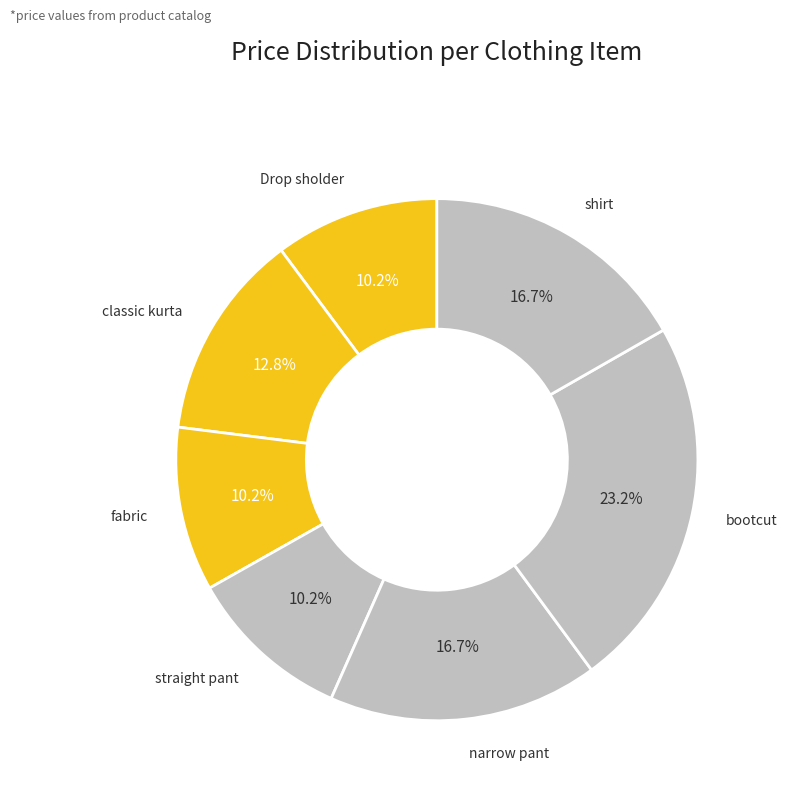

What is the total percentage of narrow pant and fabric?

26.9%